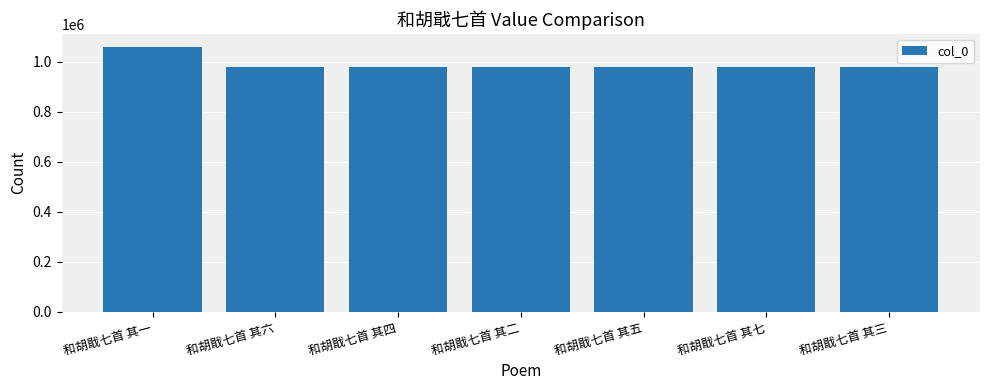

Approximately how many times larger is the value at 和胡戢七首 其四 compared to 和胡戢七首 其三?

1.0